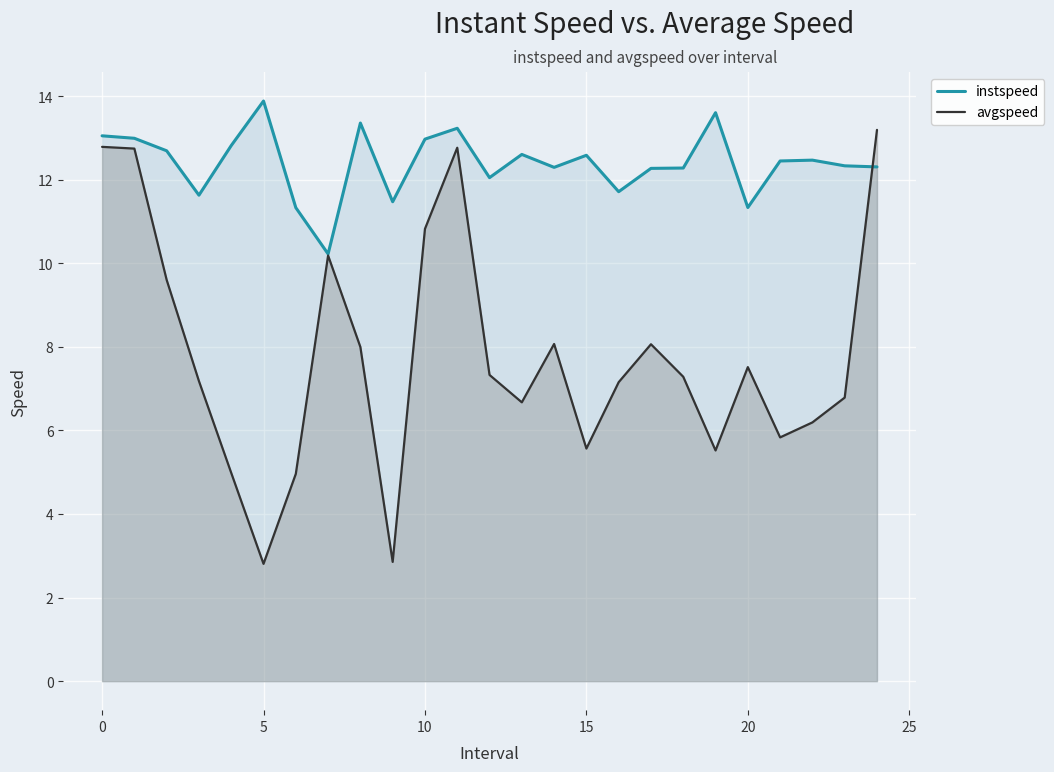

How many times do avgspeed and instspeed cross each other?

1